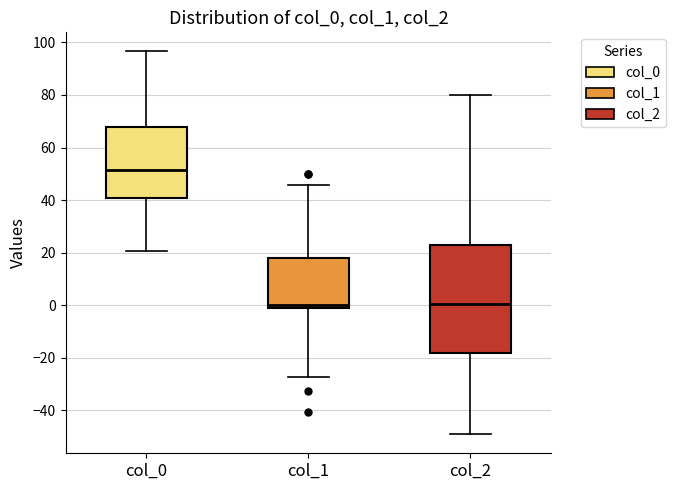

Comparing the boxes themselves (not the whiskers), which one is the tallest?

col_2